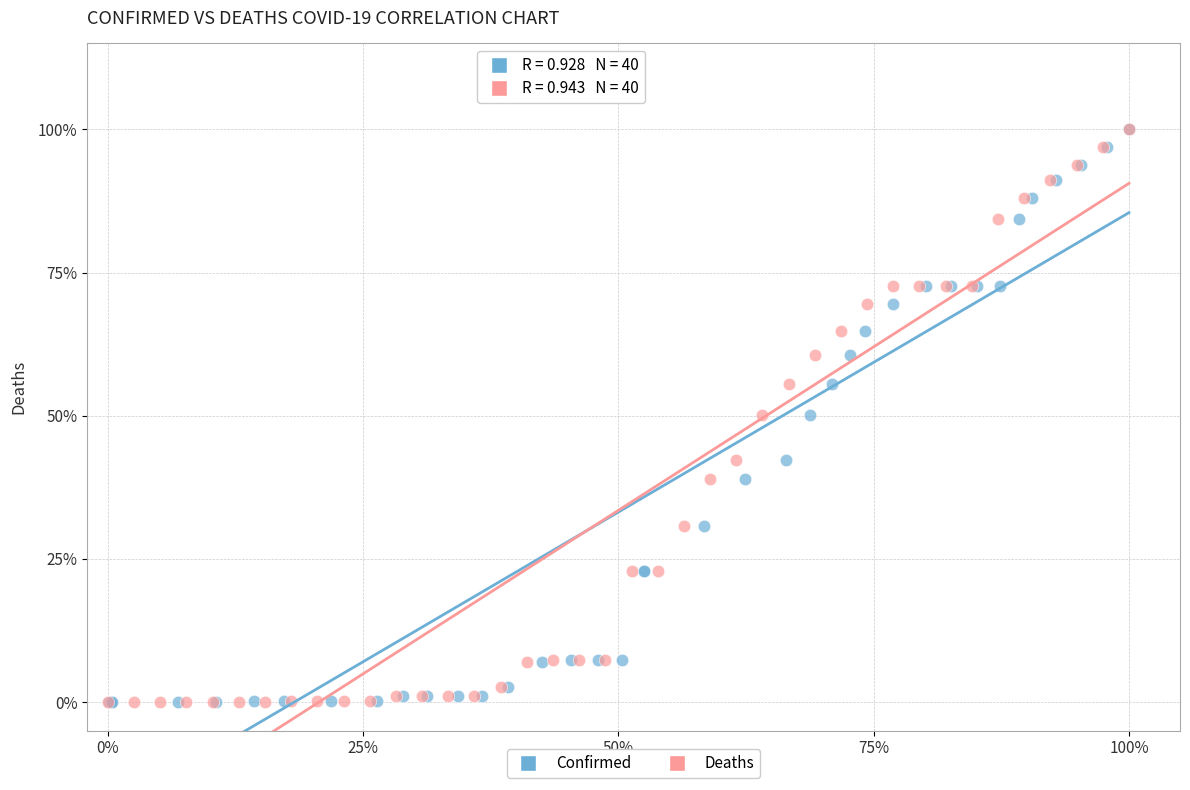

What are all the series names shown in the legend?

Confirmed, Deaths